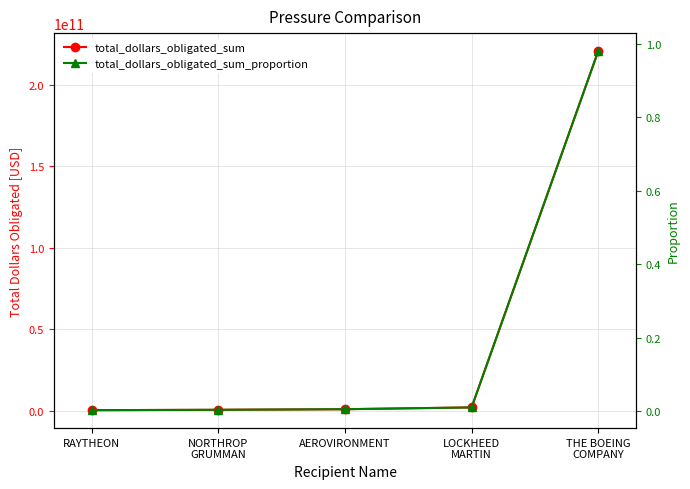

True or false: total_dollars_obligated_sum has more than 2 interior local peaks.

False